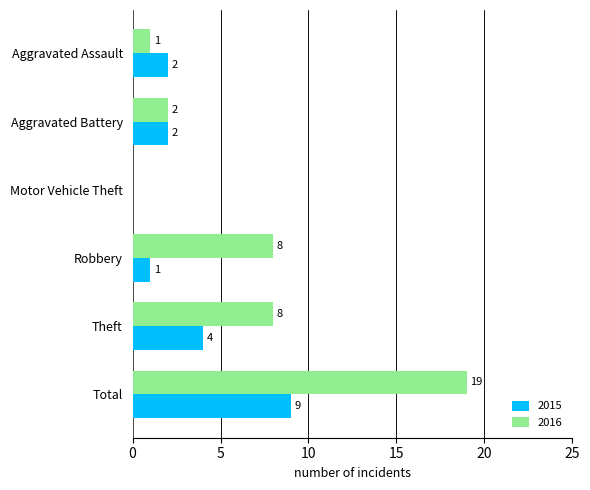

How many data points does each series have?

6